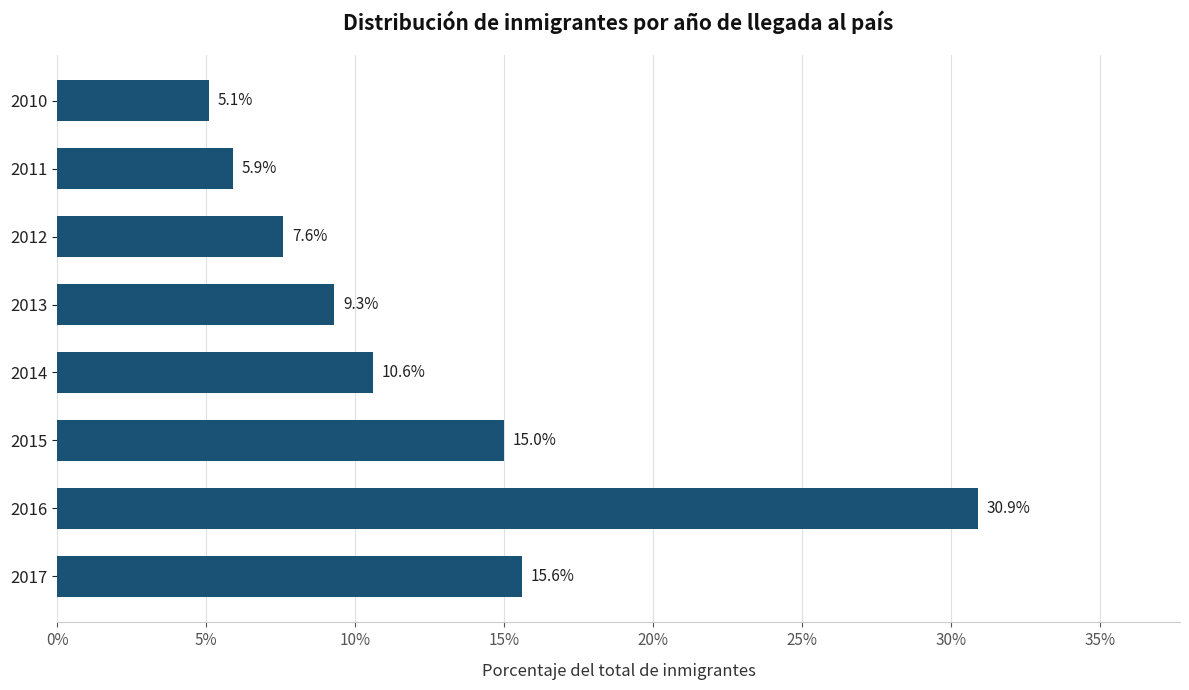

How many values are between 0 and 1?

8